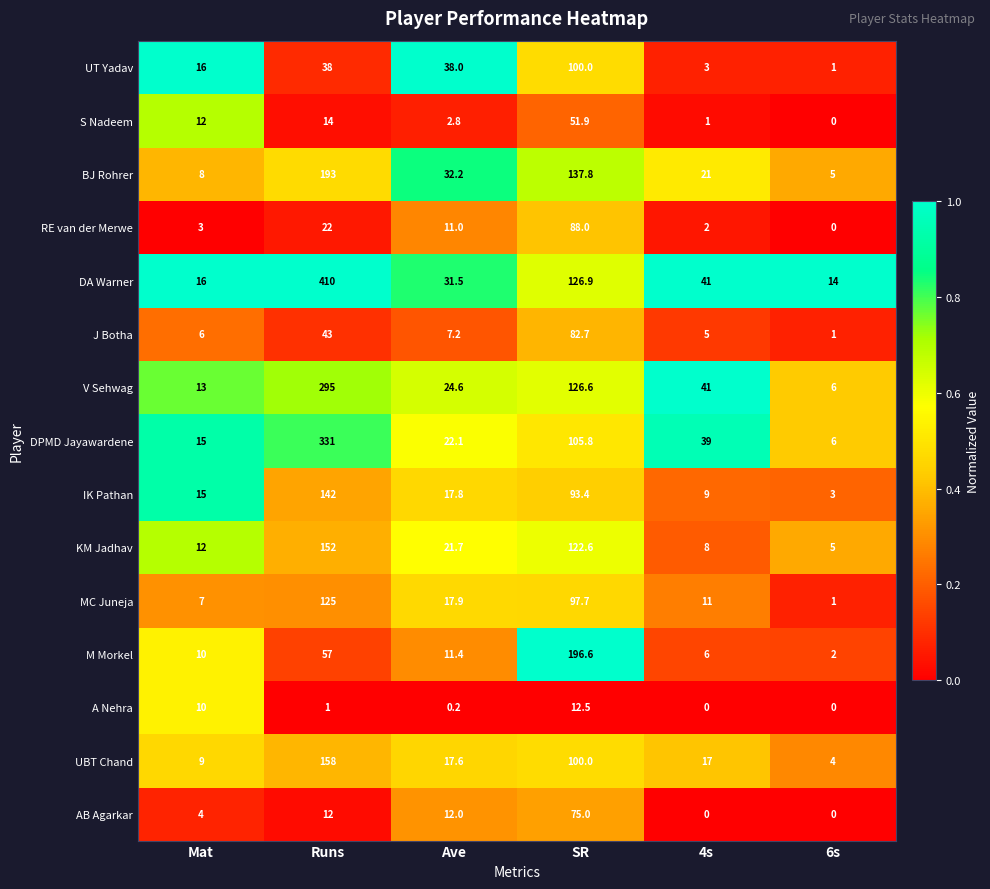

What is the approximate value of MC Juneja at Ave?

17.9